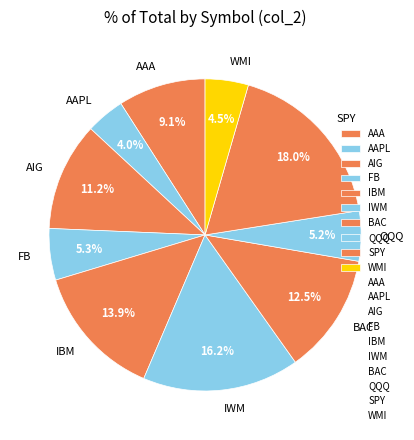

How many slices are in this pie chart?

10